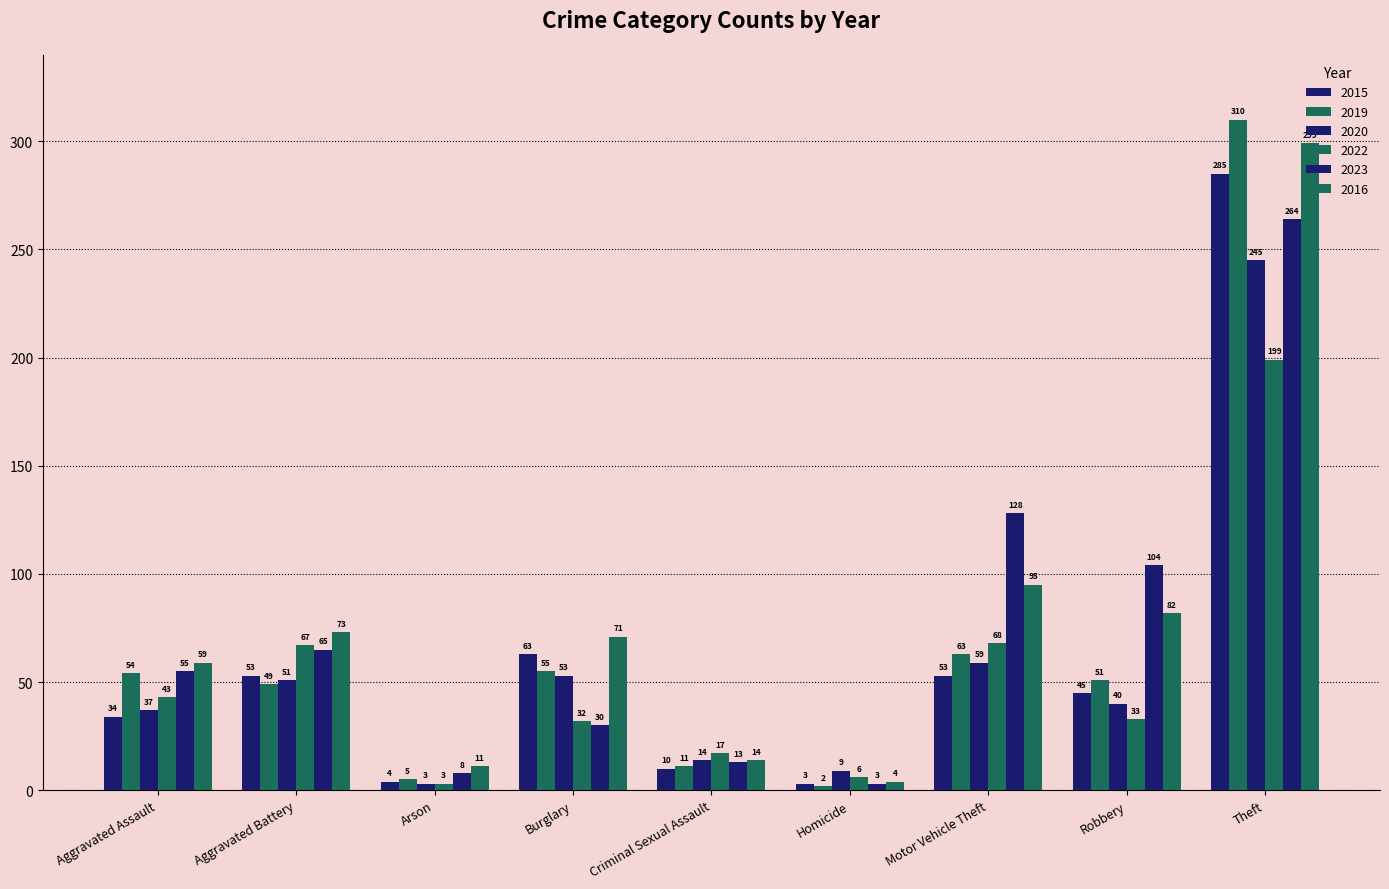

Reading left to right, extract all data points from this chart.

2015: Aggravated Assault=34	Aggravated Battery=53	Arson=4	Burglary=63	Criminal Sexual Assault=10	Homicide=3	Motor Vehicle Theft=53	Robbery=45	Theft=285
2019: Aggravated Assault=54	Aggravated Battery=49	Arson=5	Burglary=55	Criminal Sexual Assault=11	Homicide=2	Motor Vehicle Theft=63	Robbery=51	Theft=310
2020: Aggravated Assault=37	Aggravated Battery=51	Arson=3	Burglary=53	Criminal Sexual Assault=14	Homicide=9	Motor Vehicle Theft=59	Robbery=40	Theft=245
2022: Aggravated Assault=43	Aggravated Battery=67	Arson=3	Burglary=32	Criminal Sexual Assault=17	Homicide=6	Motor Vehicle Theft=68	Robbery=33	Theft=199
2023: Aggravated Assault=55	Aggravated Battery=65	Arson=8	Burglary=30	Criminal Sexual Assault=13	Homicide=3	Motor Vehicle Theft=128	Robbery=104	Theft=264
2016: Aggravated Assault=59	Aggravated Battery=73	Arson=11	Burglary=71	Criminal Sexual Assault=14	Homicide=4	Motor Vehicle Theft=95	Robbery=82	Theft=299